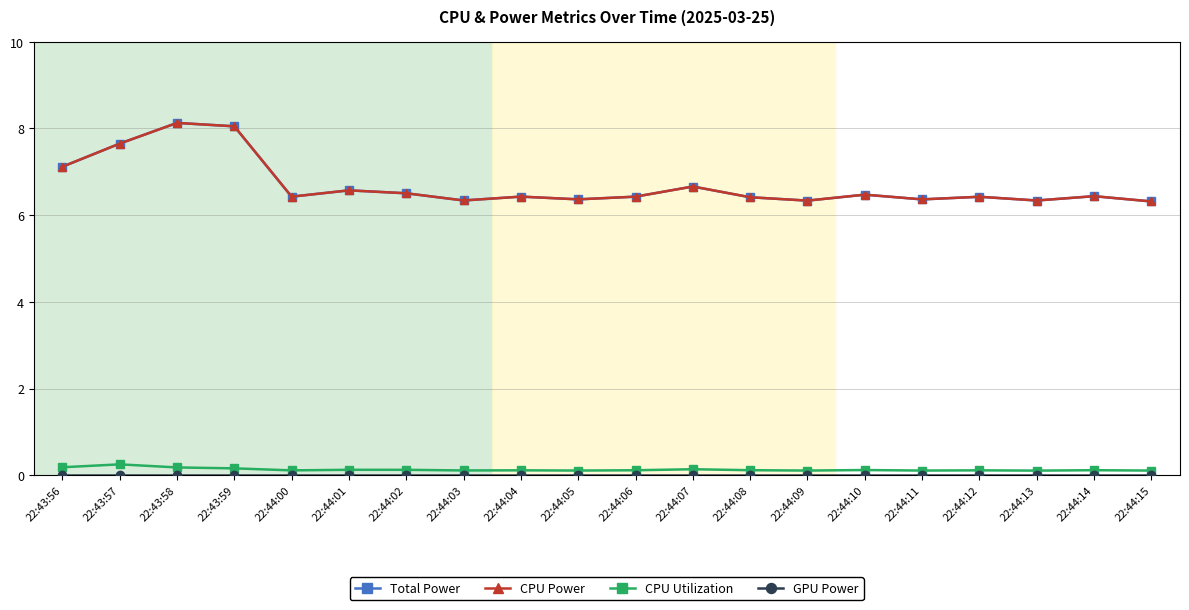

Which series changed the most between 22:44:03 and 22:44:06?

Total Power